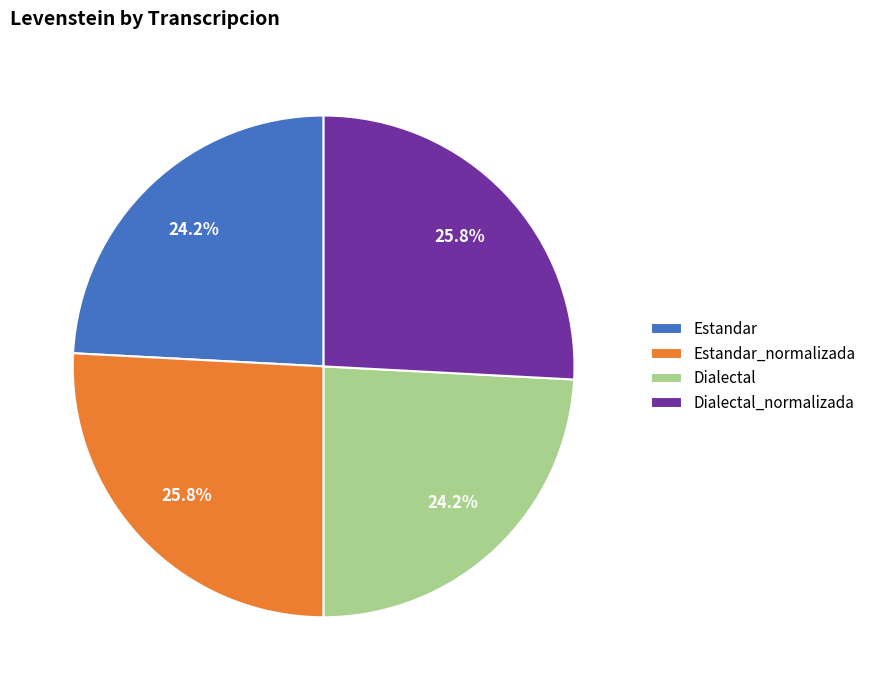

Which has a higher value, Dialectal or Estandar_normalizada?

Estandar_normalizada